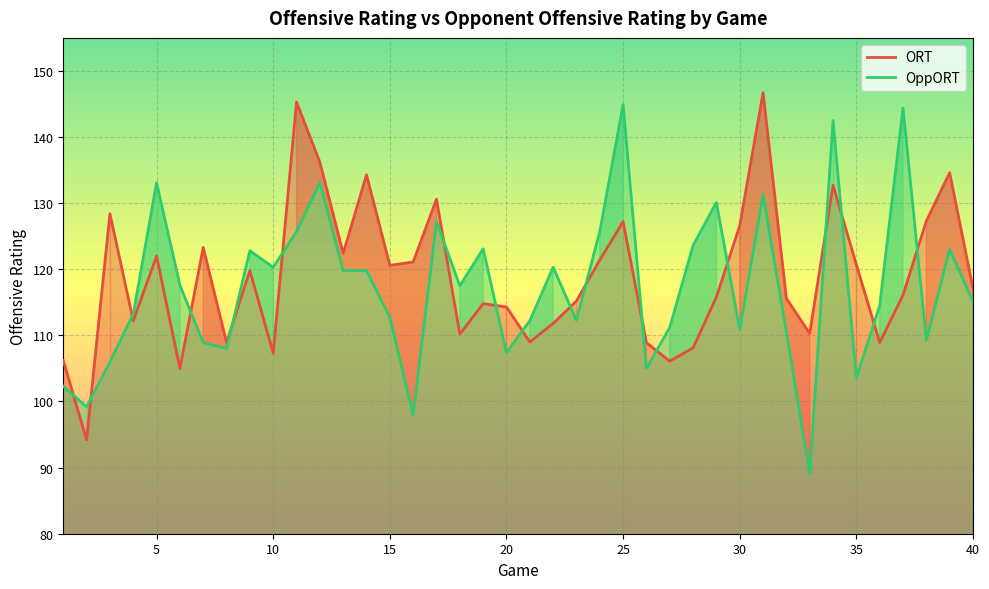

True or false: ORT has more than 1 points higher than both neighbors.

True